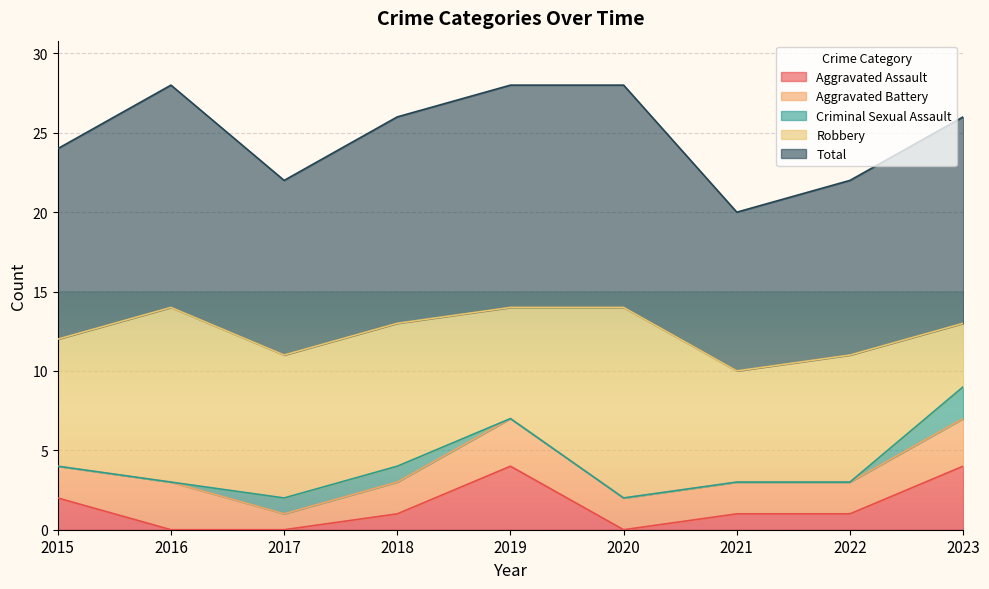

What are all the series names shown in the legend?

Aggravated Assault, Aggravated Battery, Criminal Sexual Assault, Robbery, Total